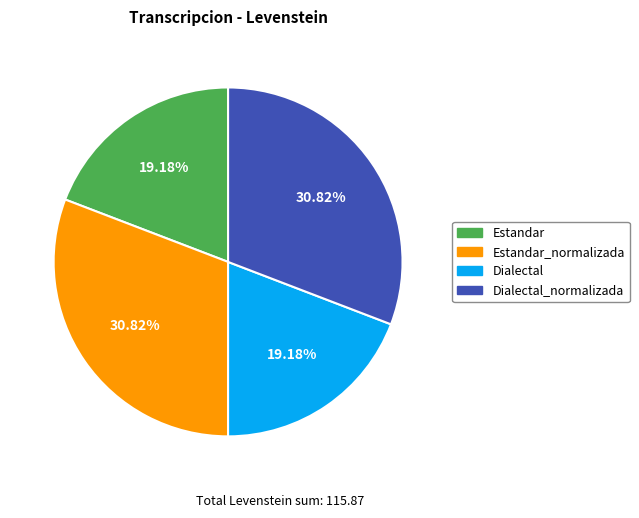

Is there any slice that represents more than half of the pie?

No